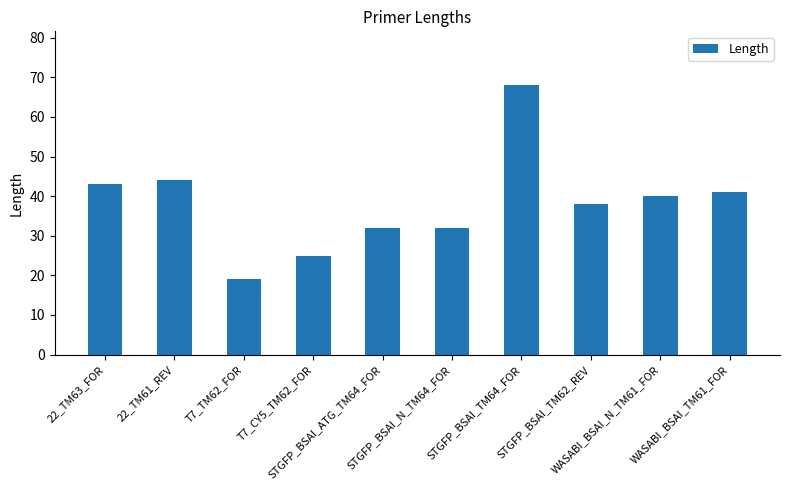

Are the bars horizontal?

No